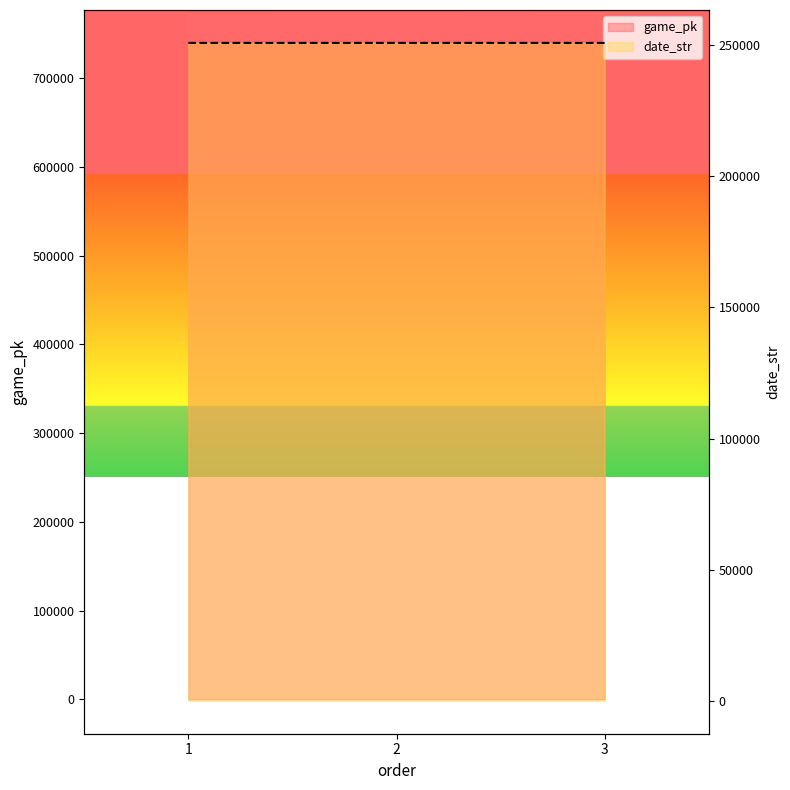

What are all the series names shown in the legend?

game_pk, date_str